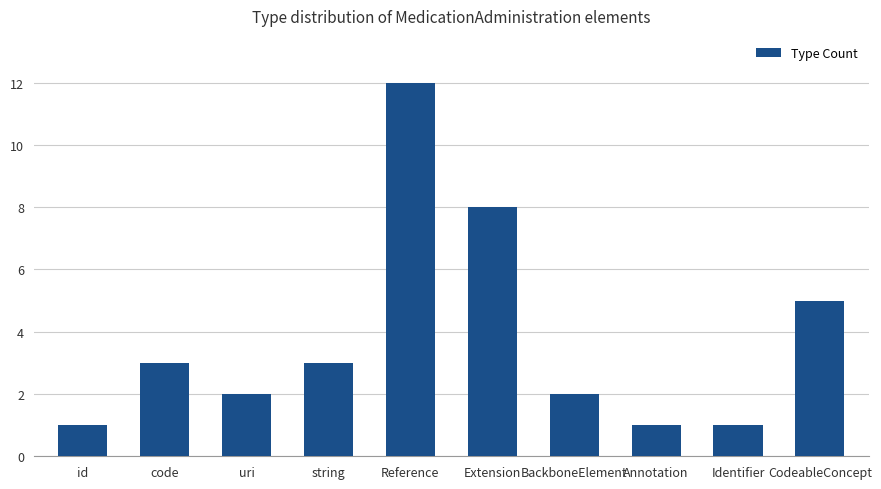

What is the ratio of the value at string to the value at id?

3.0